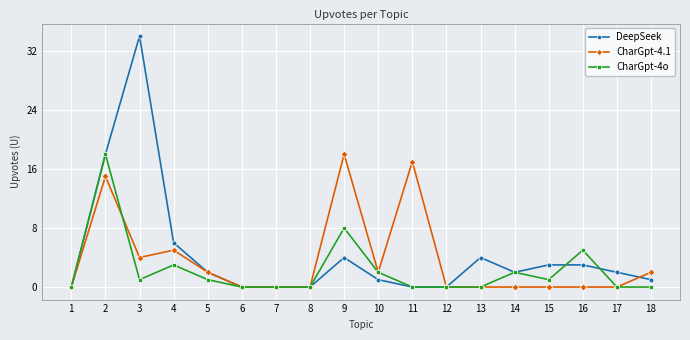

At which label does CharGpt-4o first exceed 1?

2